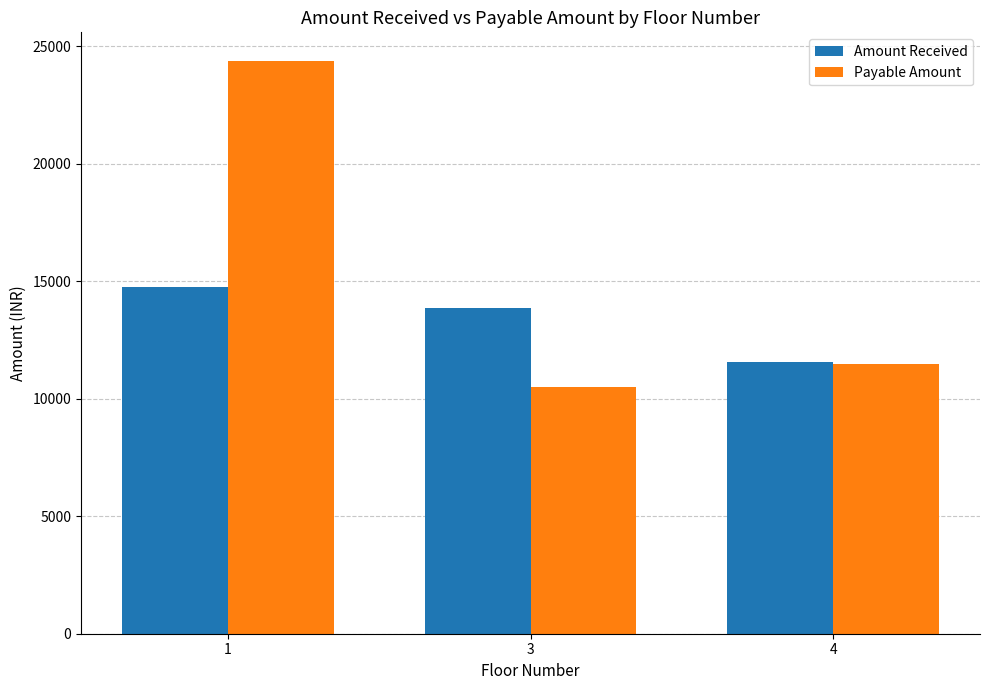

What is the value of the Amount Received bar at the 2nd from the left?

13862.4